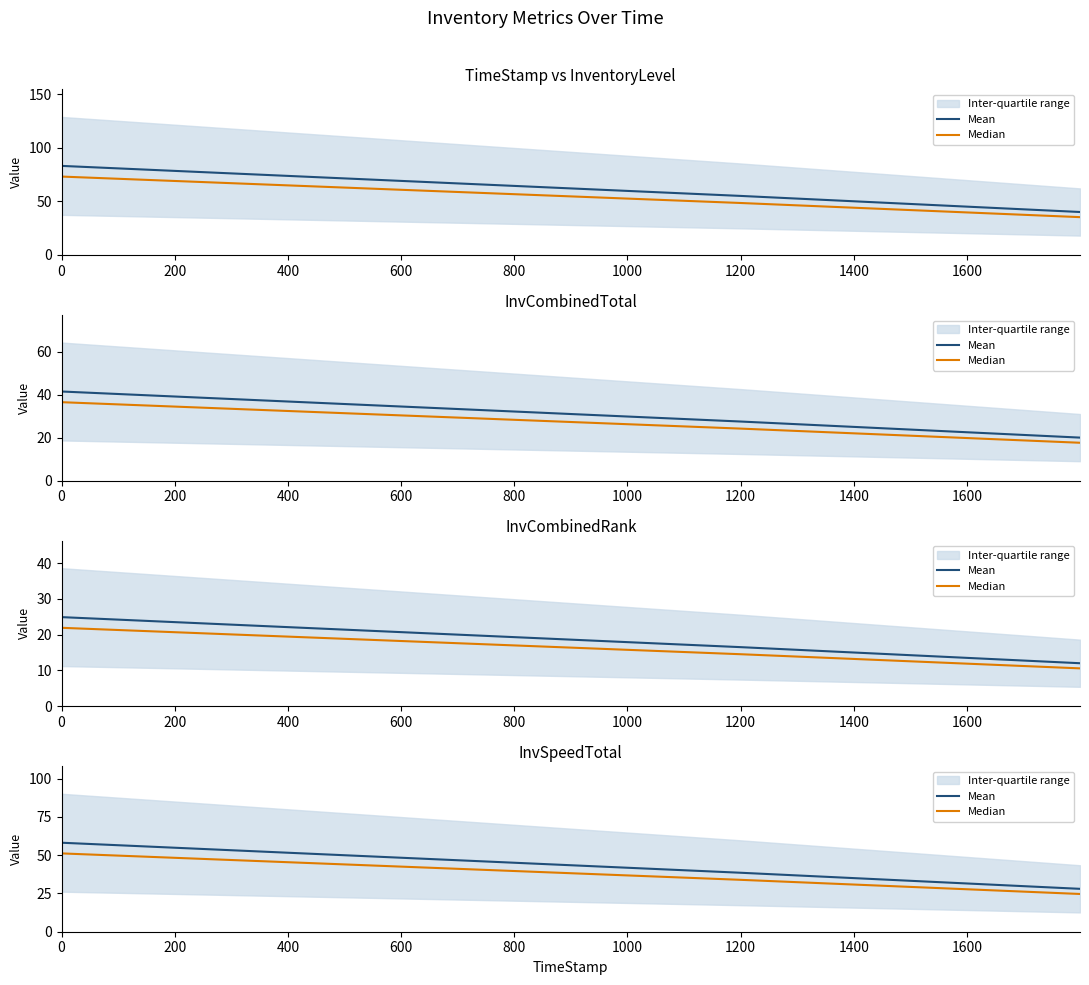

Between 400 and 600, which is larger?

400